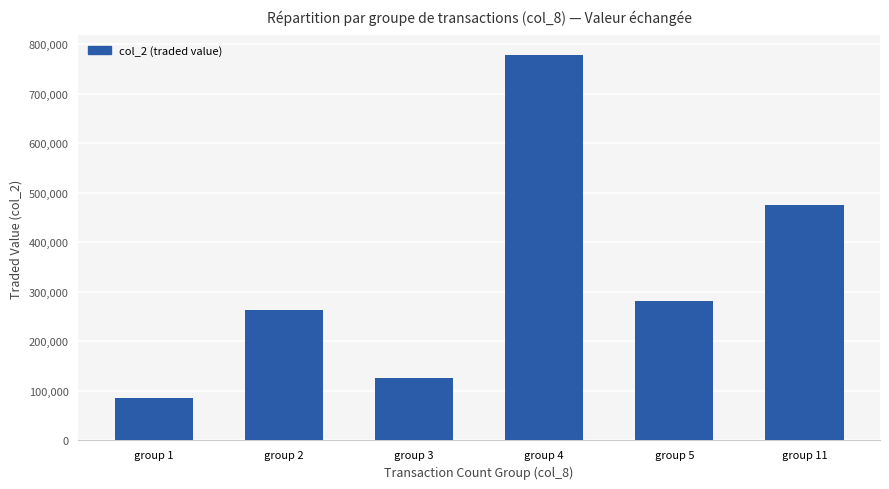

Between group 2 and group 3, which is larger?

group 2